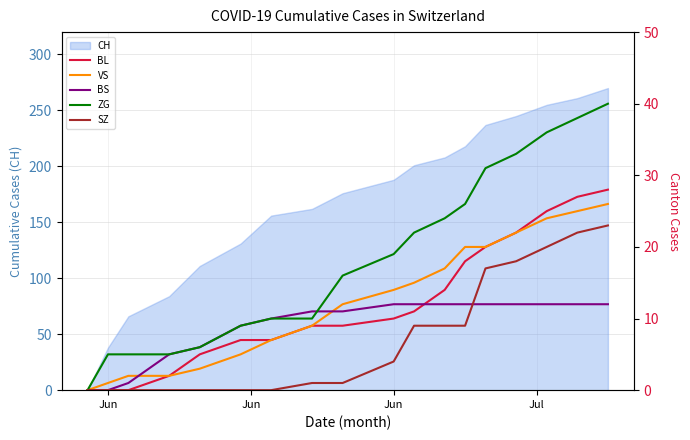

Rank the series by their maximum value, from lowest to highest.

BS, SZ, VS, BL, ZG